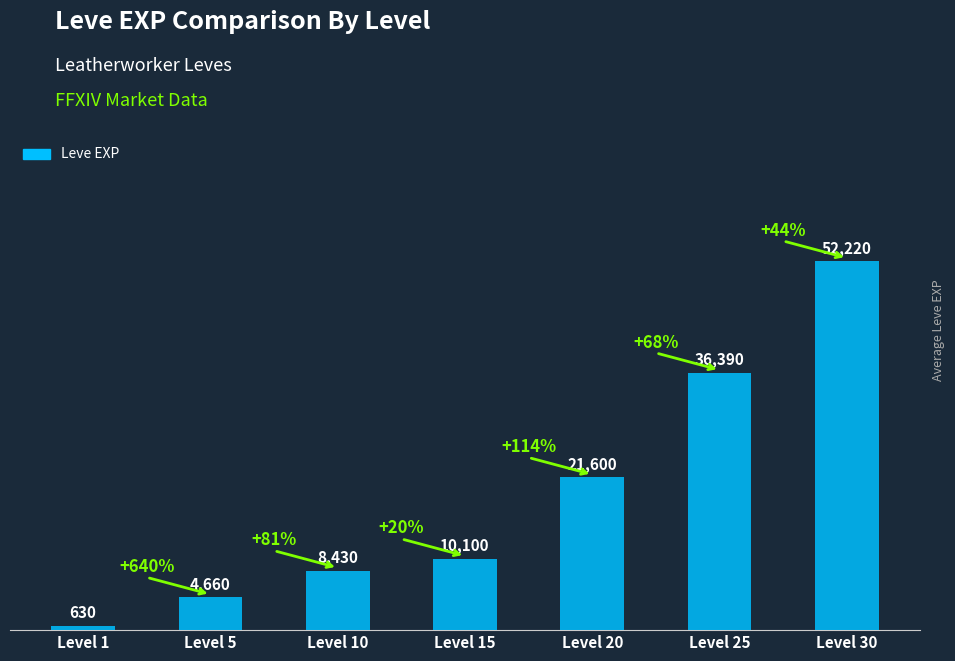

The chart shows a value of 4660 at Level 5. True or false?

True